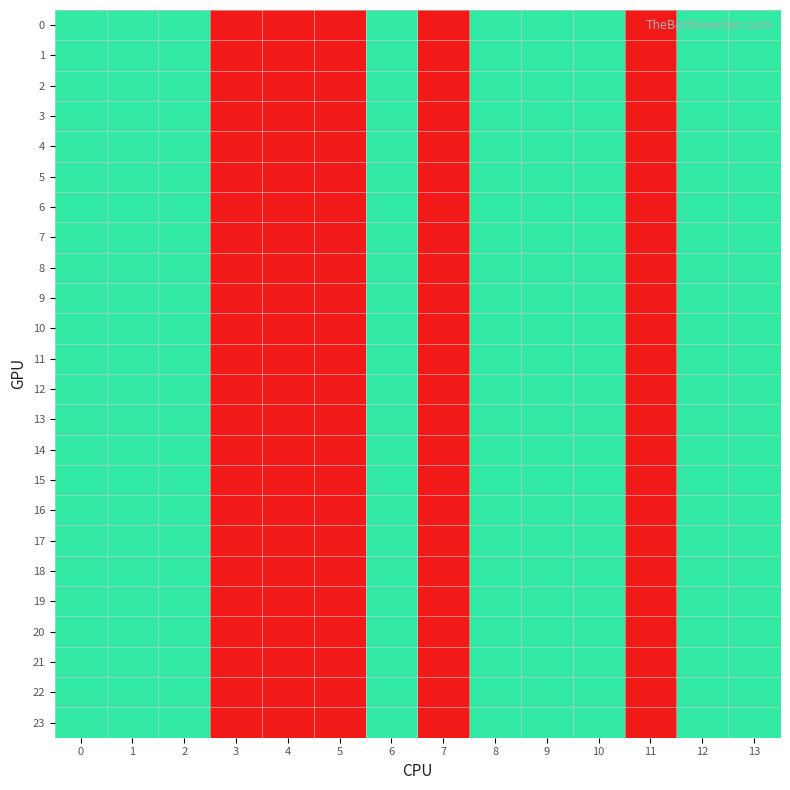

Reading right to left, list all the values displayed in this chart.

0: 13=2	12=2	11=1	10=2	9=2	8=2	7=1	6=2	5=1	4=1	3=1	2=2	1=2	0=2
1: 13=2	12=2	11=1	10=2	9=2	8=2	7=1	6=2	5=1	4=1	3=1	2=2	1=2	0=2
2: 13=2	12=2	11=1	10=2	9=2	8=2	7=1	6=2	5=1	4=1	3=1	2=2	1=2	0=2
3: 13=2	12=2	11=1	10=2	9=2	8=2	7=1	6=2	5=1	4=1	3=1	2=2	1=2	0=2
4: 13=2	12=2	11=1	10=2	9=2	8=2	7=1	6=2	5=1	4=1	3=1	2=2	1=2	0=2
5: 13=2	12=2	11=1	10=2	9=2	8=2	7=1	6=2	5=1	4=1	3=1	2=2	1=2	0=2
6: 13=2	12=2	11=1	10=2	9=2	8=2	7=1	6=2	5=1	4=1	3=1	2=2	1=2	0=2
7: 13=2	12=2	11=1	10=2	9=2	8=2	7=1	6=2	5=1	4=1	3=1	2=2	1=2	0=2
8: 13=2	12=2	11=1	10=2	9=2	8=2	7=1	6=2	5=1	4=1	3=1	2=2	1=2	0=2
9: 13=2	12=2	11=1	10=2	9=2	8=2	7=1	6=2	5=1	4=1	3=1	2=2	1=2	0=2
10: 13=2	12=2	11=1	10=2	9=2	8=2	7=1	6=2	5=1	4=1	3=1	2=2	1=2	0=2
11: 13=2	12=2	11=1	10=2	9=2	8=2	7=1	6=2	5=1	4=1	3=1	2=2	1=2	0=2
12: 13=2	12=2	11=1	10=2	9=2	8=2	7=1	6=2	5=1	4=1	3=1	2=2	1=2	0=2
13: 13=2	12=2	11=1	10=2	9=2	8=2	7=1	6=2	5=1	4=1	3=1	2=2	1=2	0=2
14: 13=2	12=2	11=1	10=2	9=2	8=2	7=1	6=2	5=1	4=1	3=1	2=2	1=2	0=2
15: 13=2	12=2	11=1	10=2	9=2	8=2	7=1	6=2	5=1	4=1	3=1	2=2	1=2	0=2
16: 13=2	12=2	11=1	10=2	9=2	8=2	7=1	6=2	5=1	4=1	3=1	2=2	1=2	0=2
17: 13=2	12=2	11=1	10=2	9=2	8=2	7=1	6=2	5=1	4=1	3=1	2=2	1=2	0=2
18: 13=2	12=2	11=1	10=2	9=2	8=2	7=1	6=2	5=1	4=1	3=1	2=2	1=2	0=2
19: 13=2	12=2	11=1	10=2	9=2	8=2	7=1	6=2	5=1	4=1	3=1	2=2	1=2	0=2
20: 13=2	12=2	11=1	10=2	9=2	8=2	7=1	6=2	5=1	4=1	3=1	2=2	1=2	0=2
21: 13=2	12=2	11=1	10=2	9=2	8=2	7=1	6=2	5=1	4=1	3=1	2=2	1=2	0=2
22: 13=2	12=2	11=1	10=2	9=2	8=2	7=1	6=2	5=1	4=1	3=1	2=2	1=2	0=2
23: 13=2	12=2	11=1	10=2	9=2	8=2	7=1	6=2	5=1	4=1	3=1	2=2	1=2	0=2